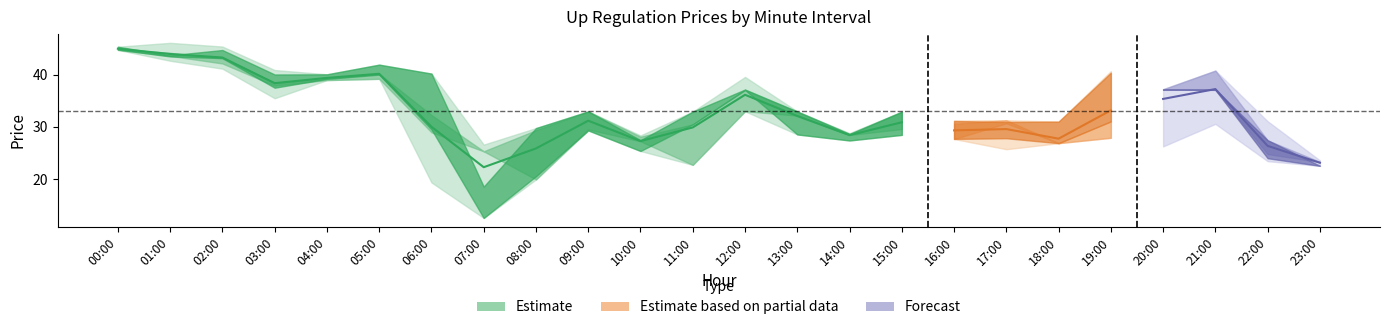

In 25min, how many points are higher than both neighbors (excluding endpoints)?

5